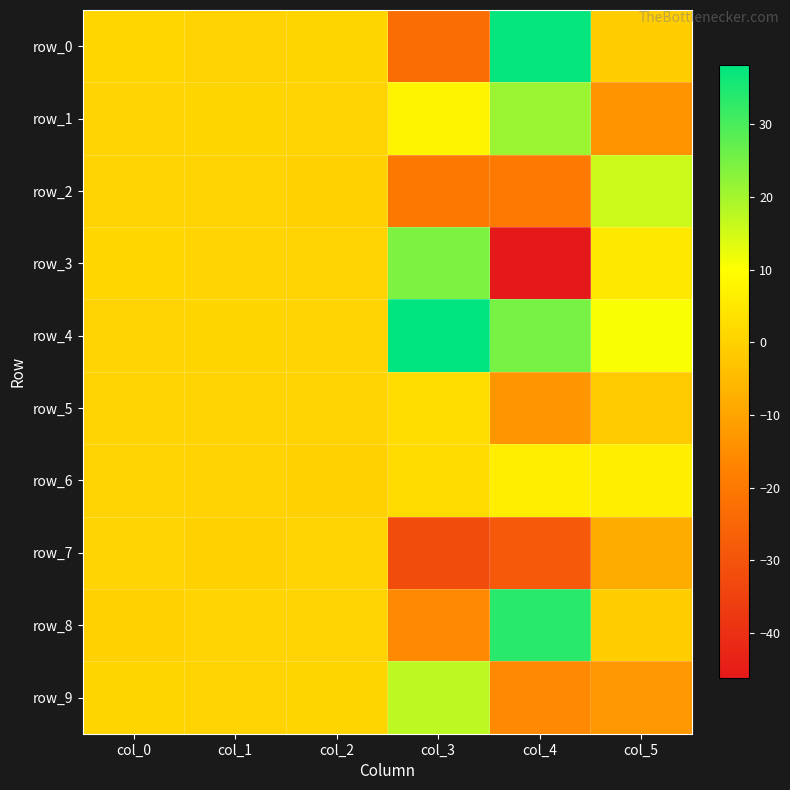

At col_0, list the series in order from largest to smallest.

row_0, row_3, row_9, row_1, row_7, row_6, row_4, row_5, row_2, row_8